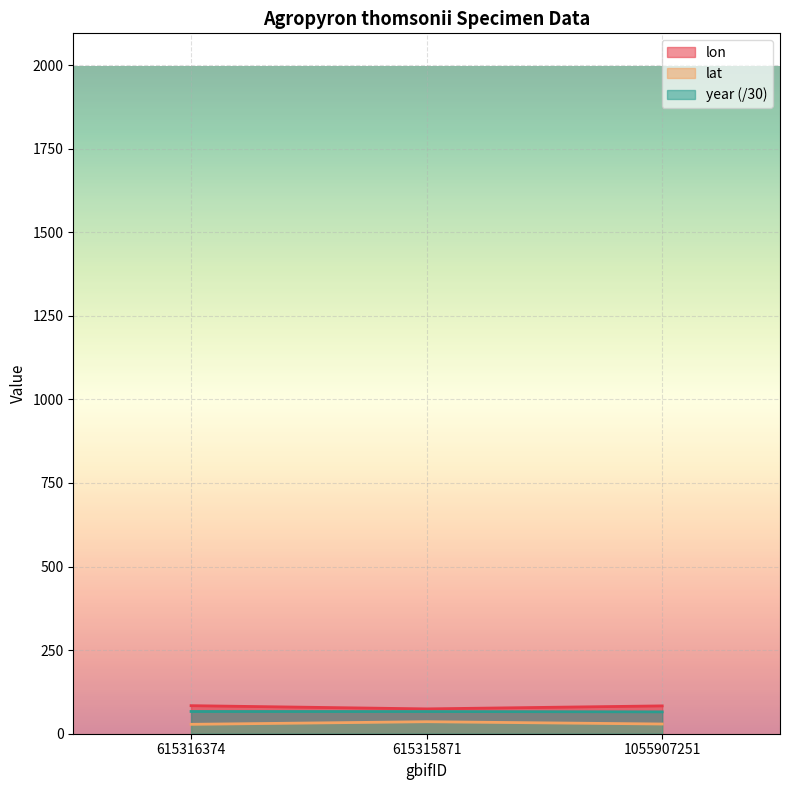

How many data points in lat are less than 29?

1